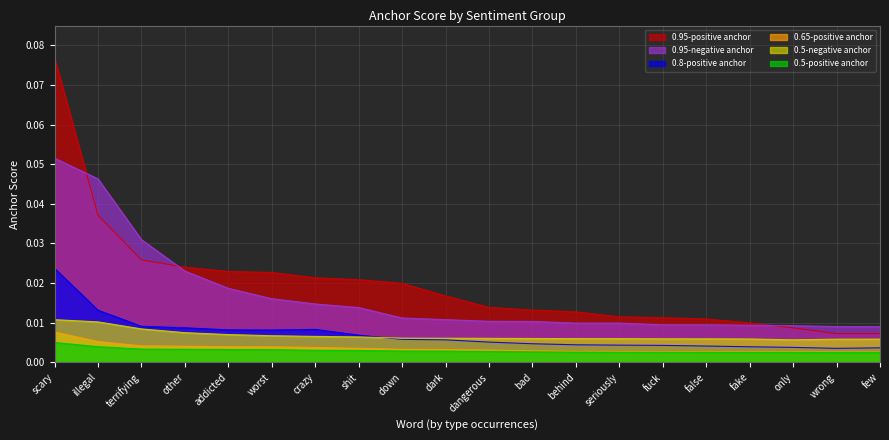

The value of 0.95-positive anchor at terrifying is 0.0. True or false?

True